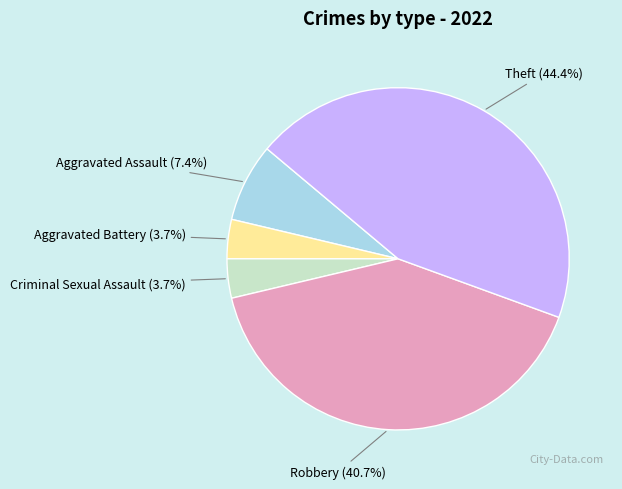

Which category has the biggest portion of the pie?

Theft